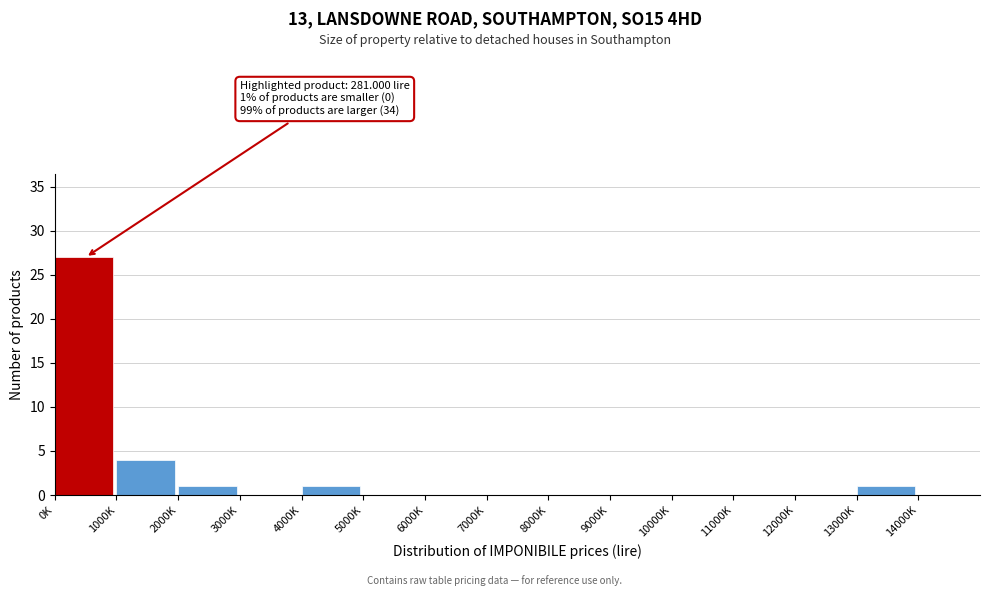

Reading right to left, what are all the values shown in this chart?

14000K=0	13000K=1	12000K=0	11000K=0	10000K=0	9000K=0	8000K=0	7000K=0	6000K=0	5000K=0	4000K=1	3000K=0	2000K=1	1000K=4	0K=27